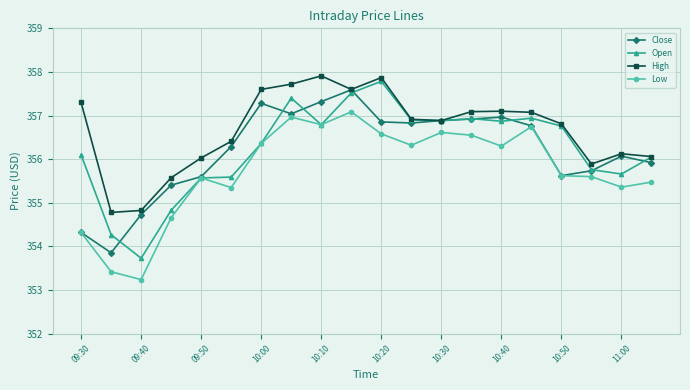

What is the maximum value for Open?

357.8